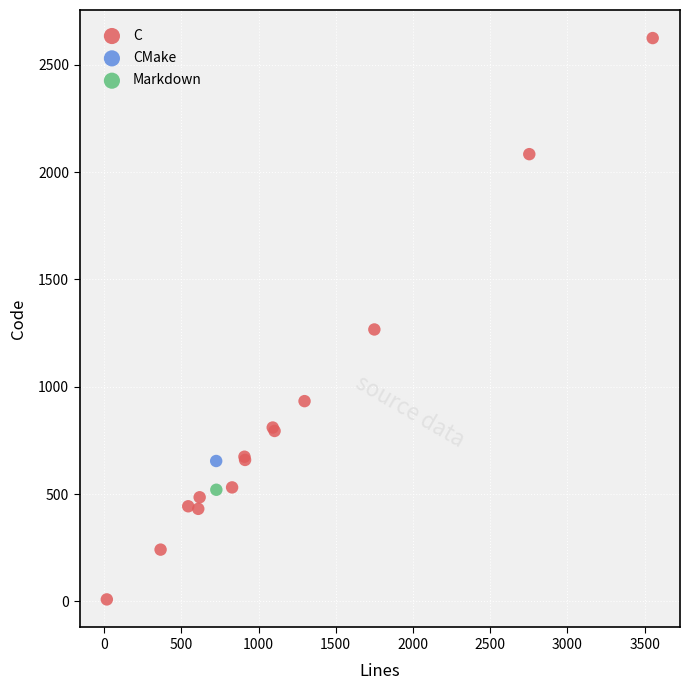

What are all the series names shown in the legend?

C, CMake, Markdown